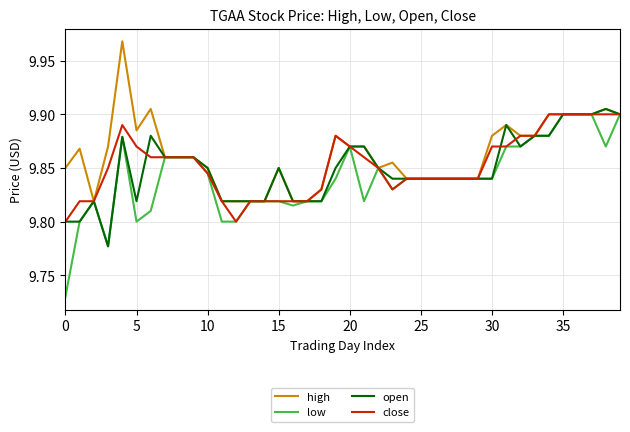

Which series has the widest spread of values?

low